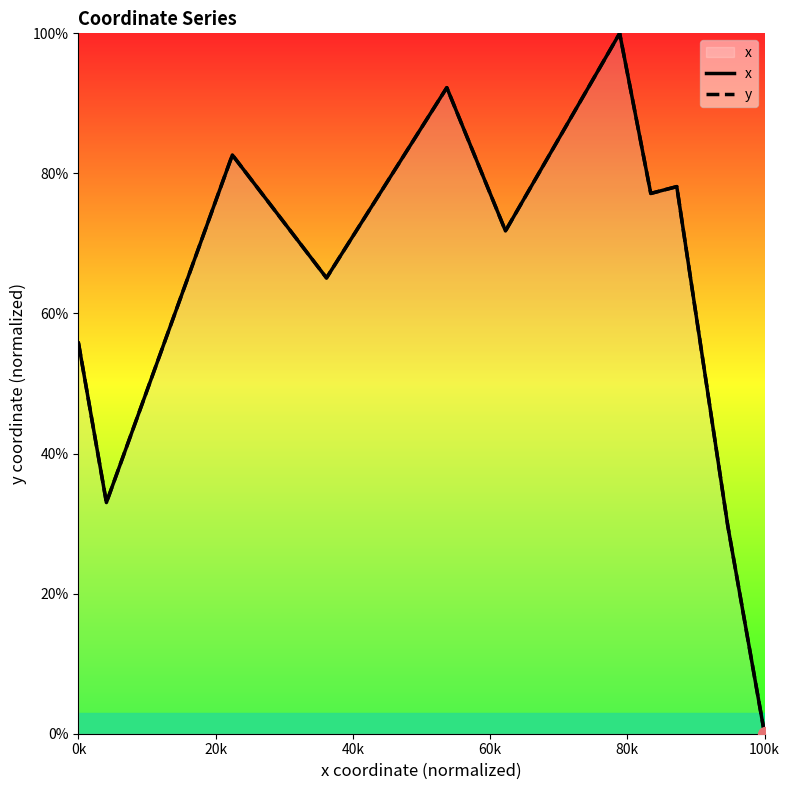

True or false: x has more than 0 interior local peaks.

True